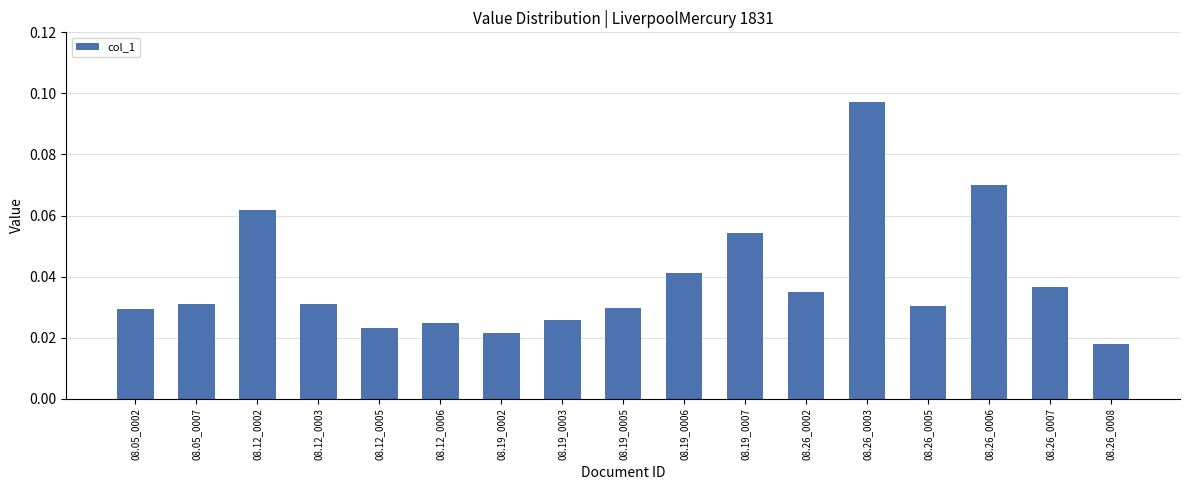

What is the label of the 3rd bar from the right?

08.26_0006